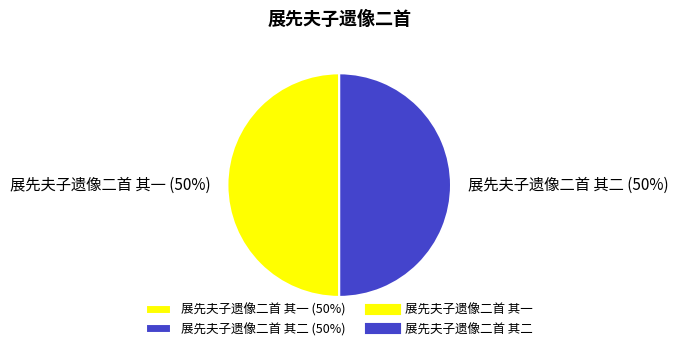

Is it true that 展先夫子遗像二首 其二 (50%) is 64% of the pie?

False